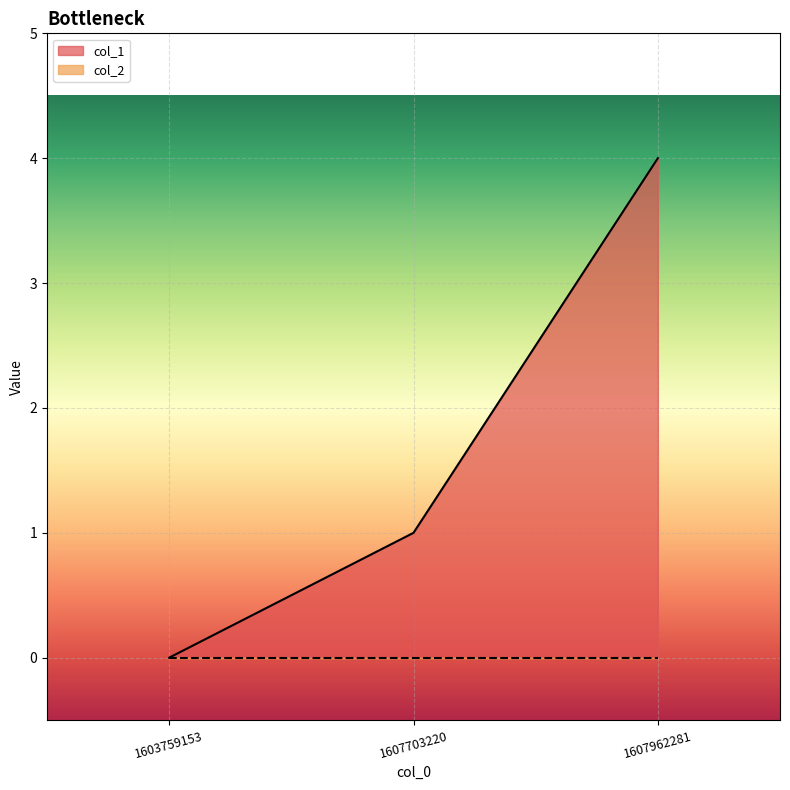

Rank the categories by value from highest to lowest.

1607962281, 1607703220, 1603759153